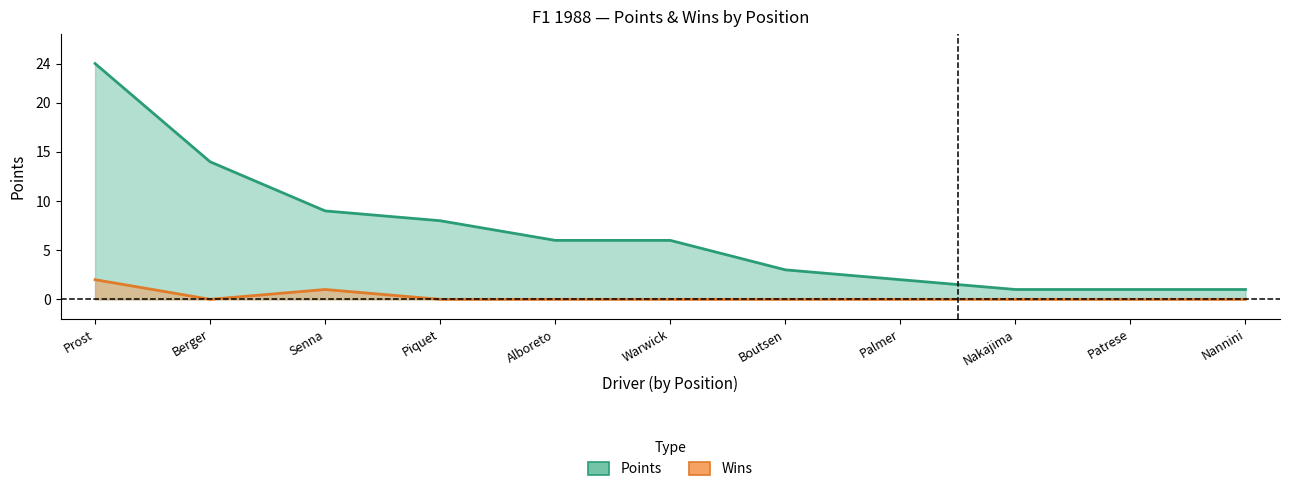

True or false: Wins has a value of 1 at Nannini.

False